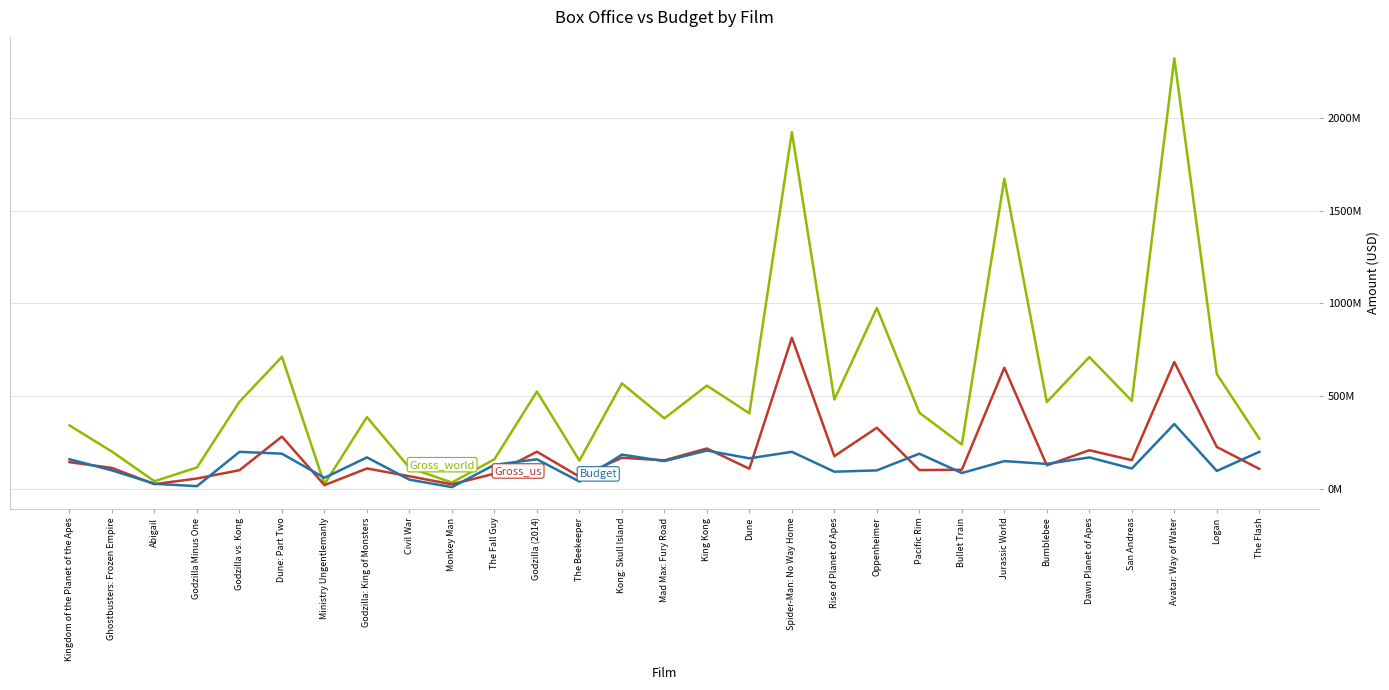

Which has a higher value, Abigail or Logan?

Logan